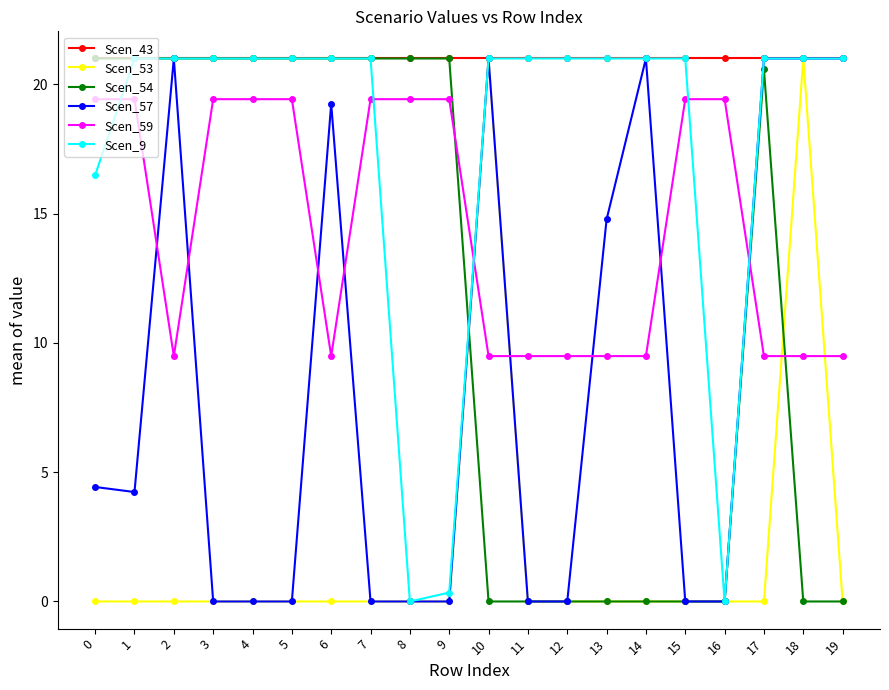

How many values in the Scen_59 series exceed 19?

10